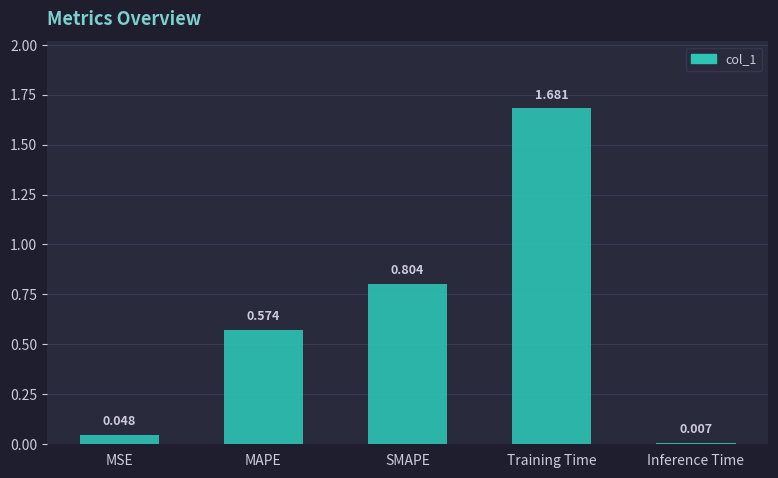

Which category has the highest value across all series?

Training Time